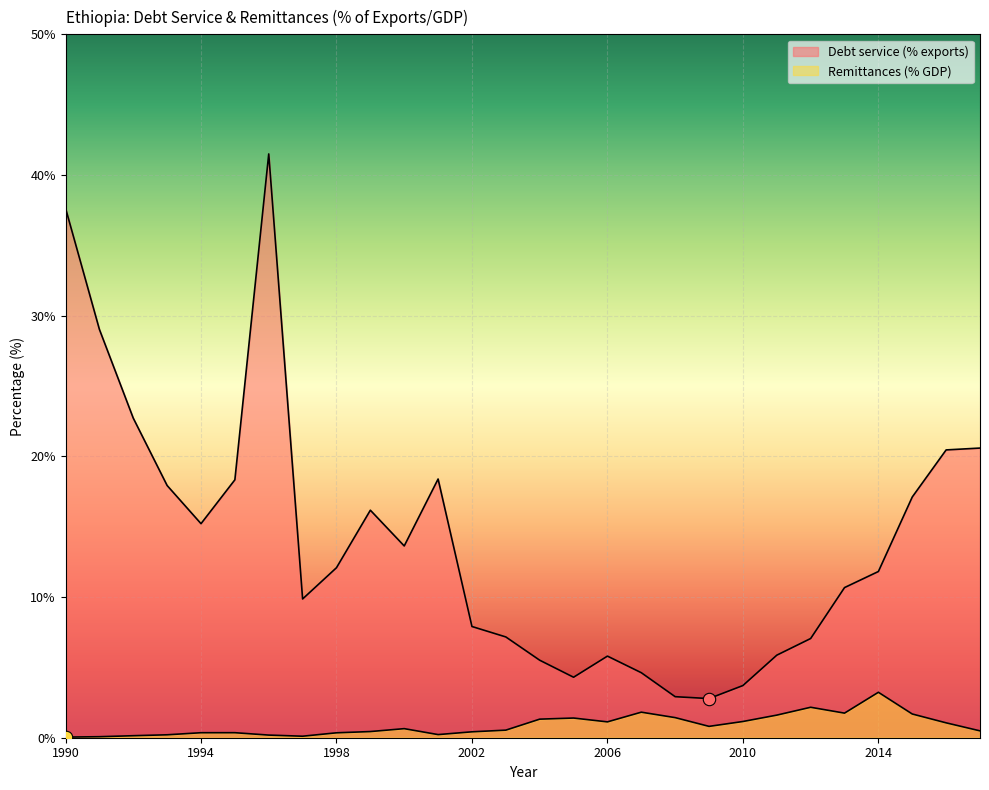

At which category is the sum across all series the highest?

1996